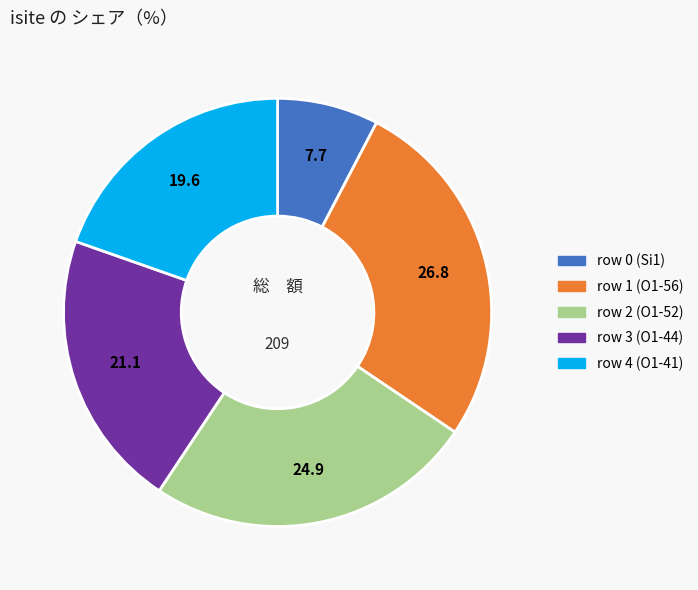

Is there any slice that represents more than half of the pie?

No